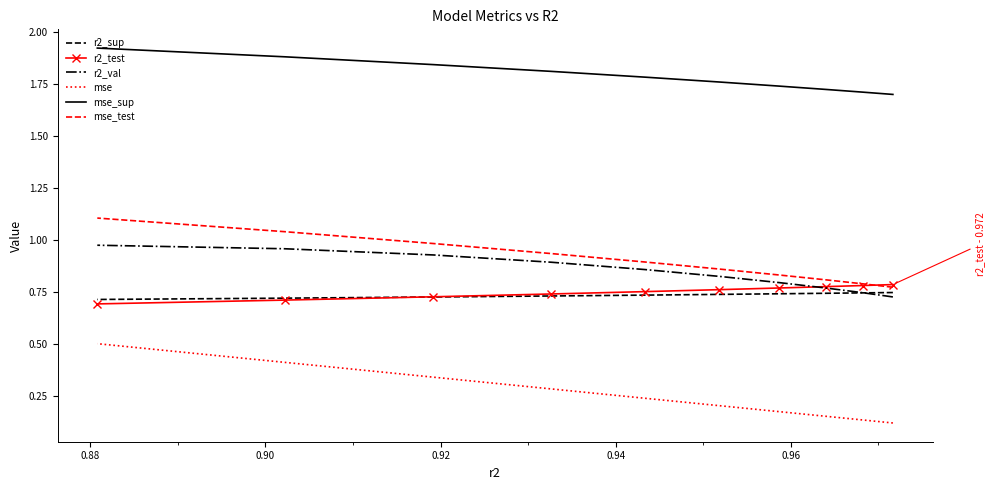

Count the mse_sup values in the range 1 to 2.

10